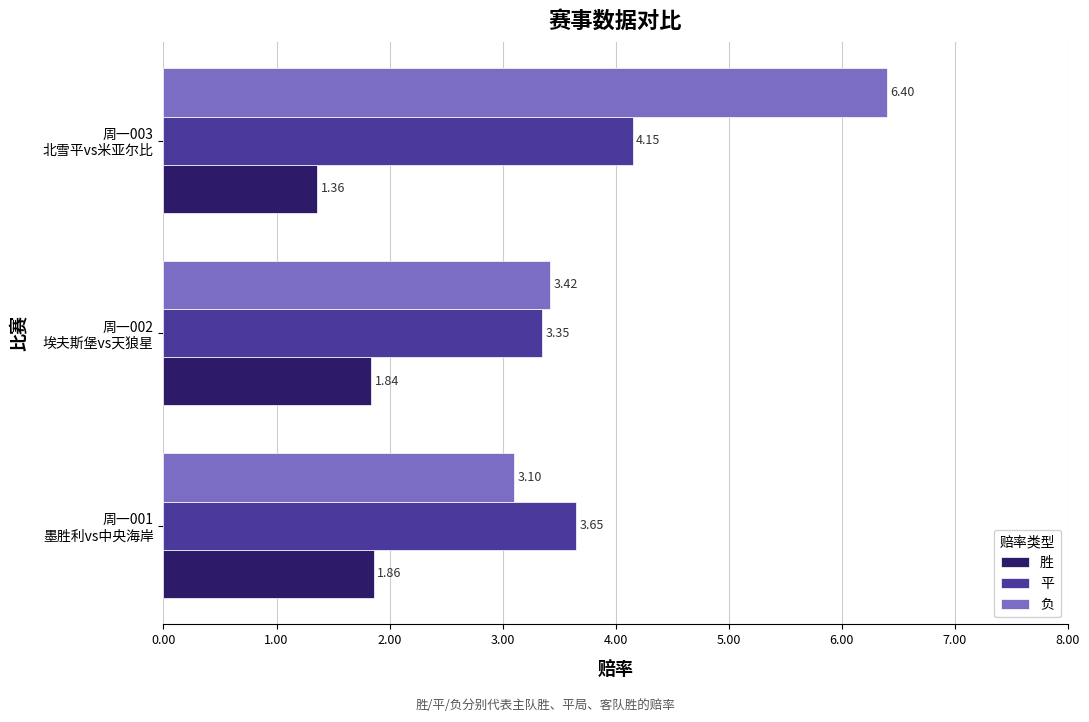

What is the difference between the maximum and minimum values in the 平 series?

0.8